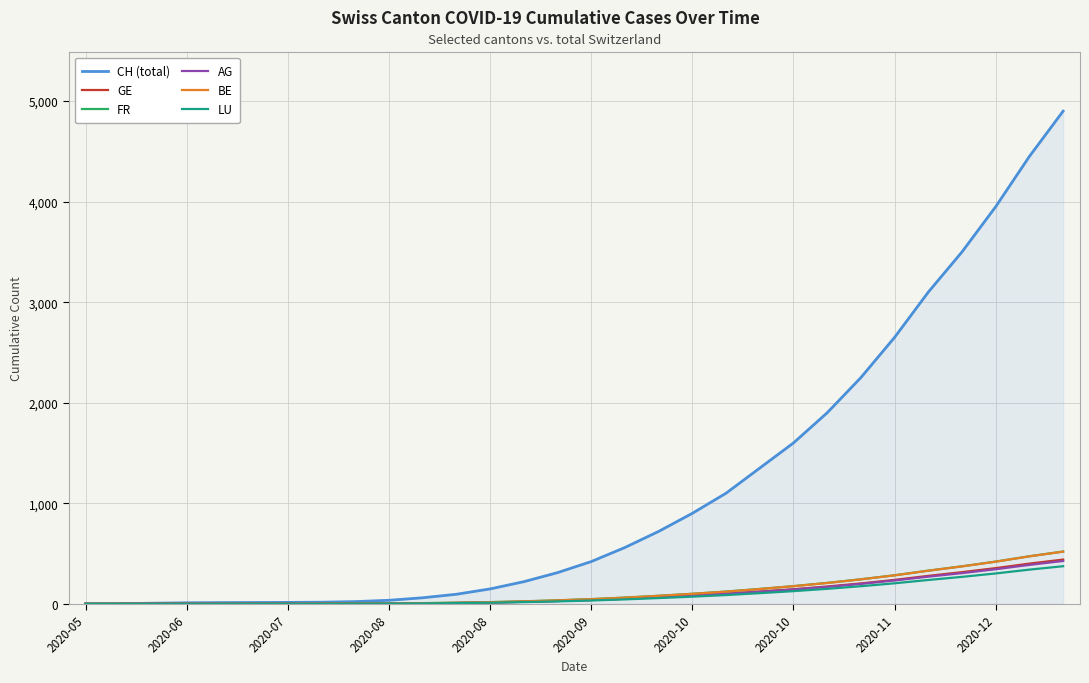

Is this an area chart (filled region under the line)?

No